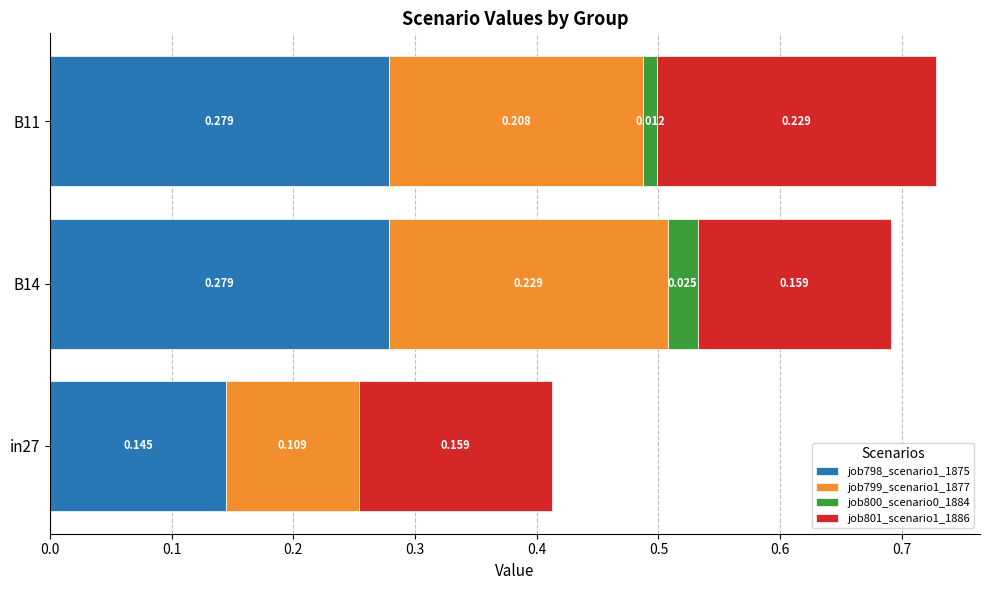

Count the number of categories in the chart.

3